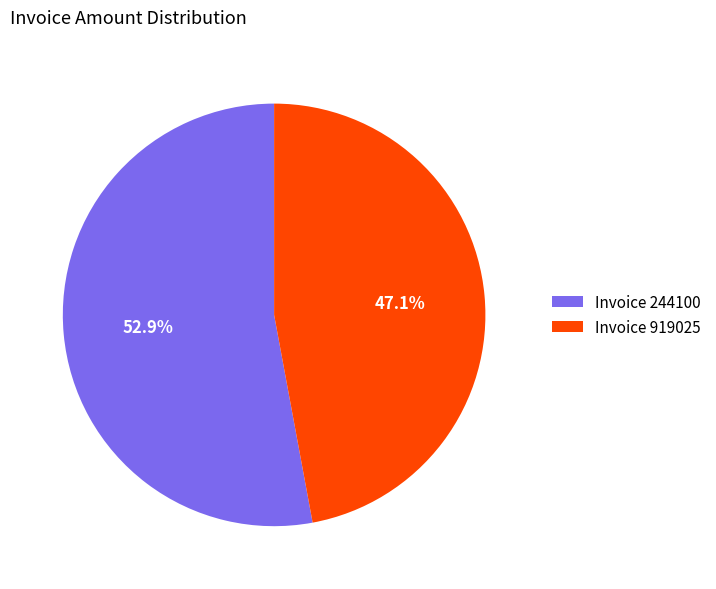

To the nearest percent, what is the average slice percentage?

50%